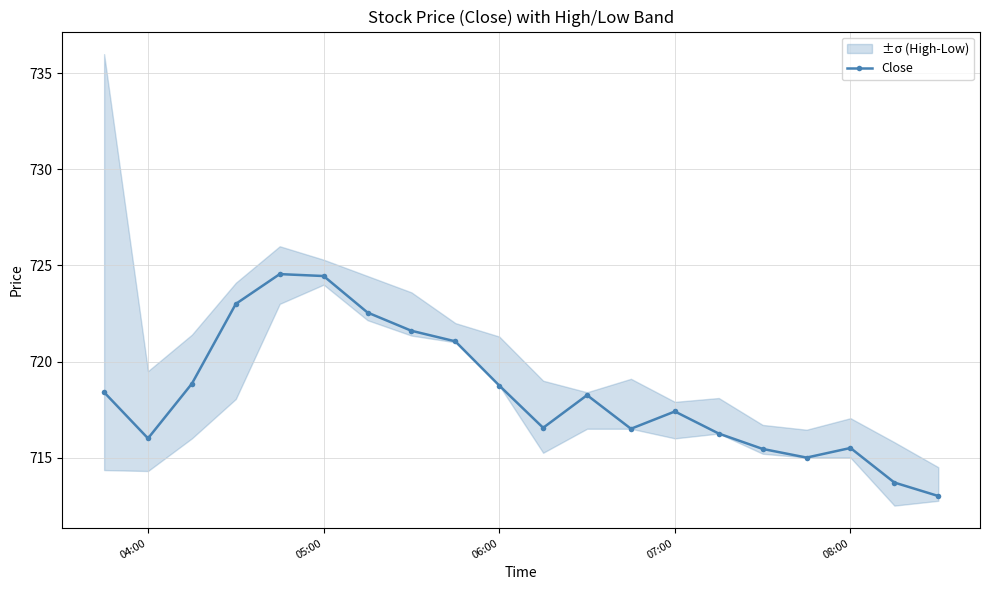

True or false: Close has more than 1 points higher than both neighbors.

True